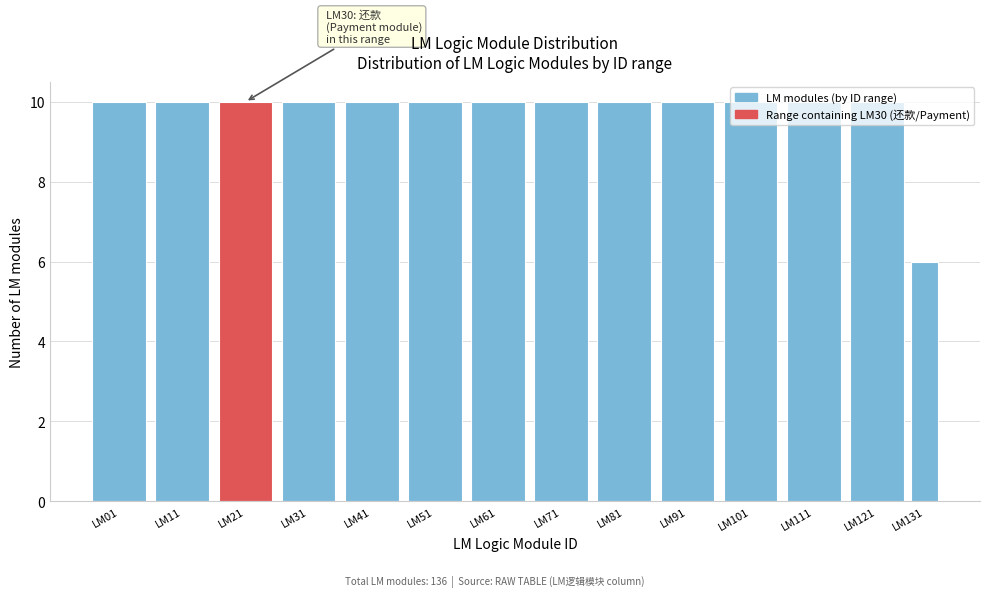

What is the ratio of the value at LM131 to the value at LM31?

0.6